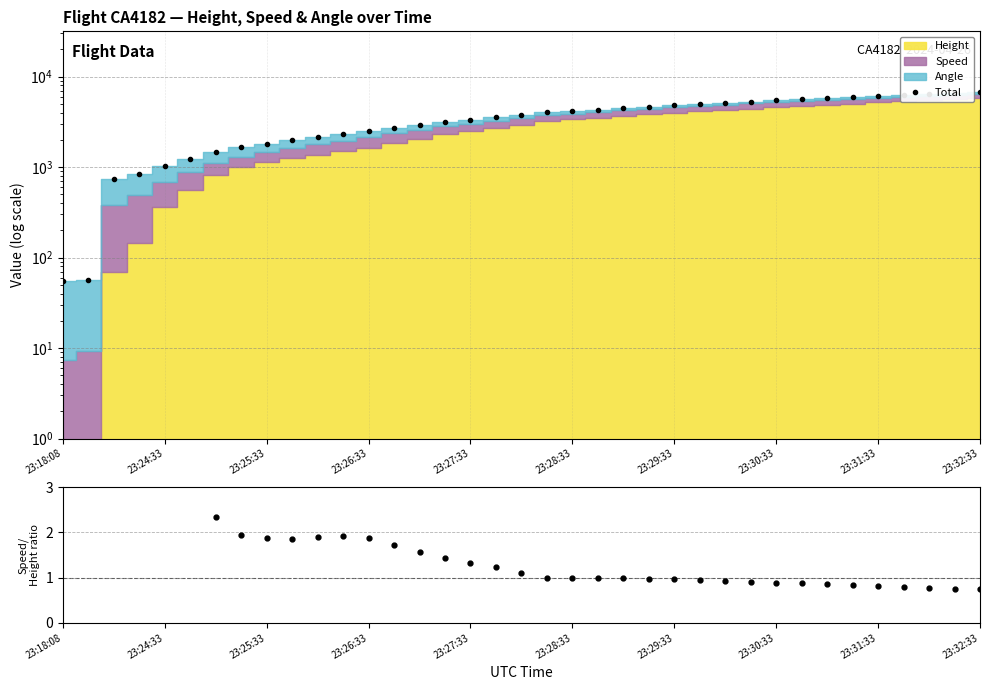

How many interior local valleys does the Speed/Height ratio series have?

2